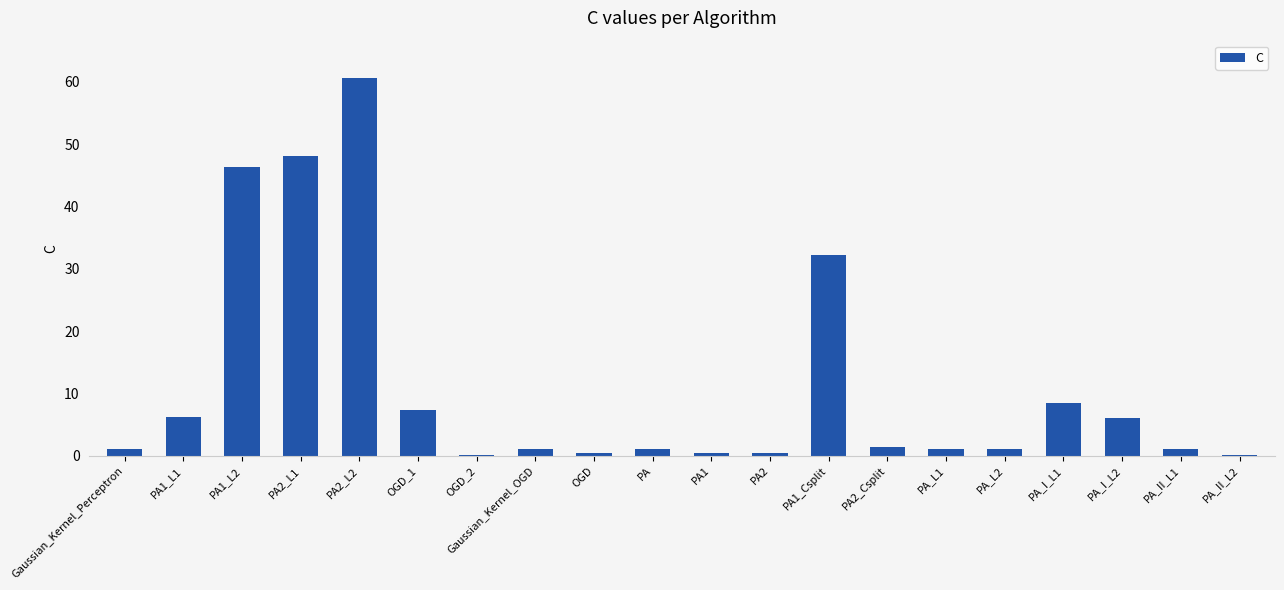

At which label is the value closest to 30?

PA1_Csplit